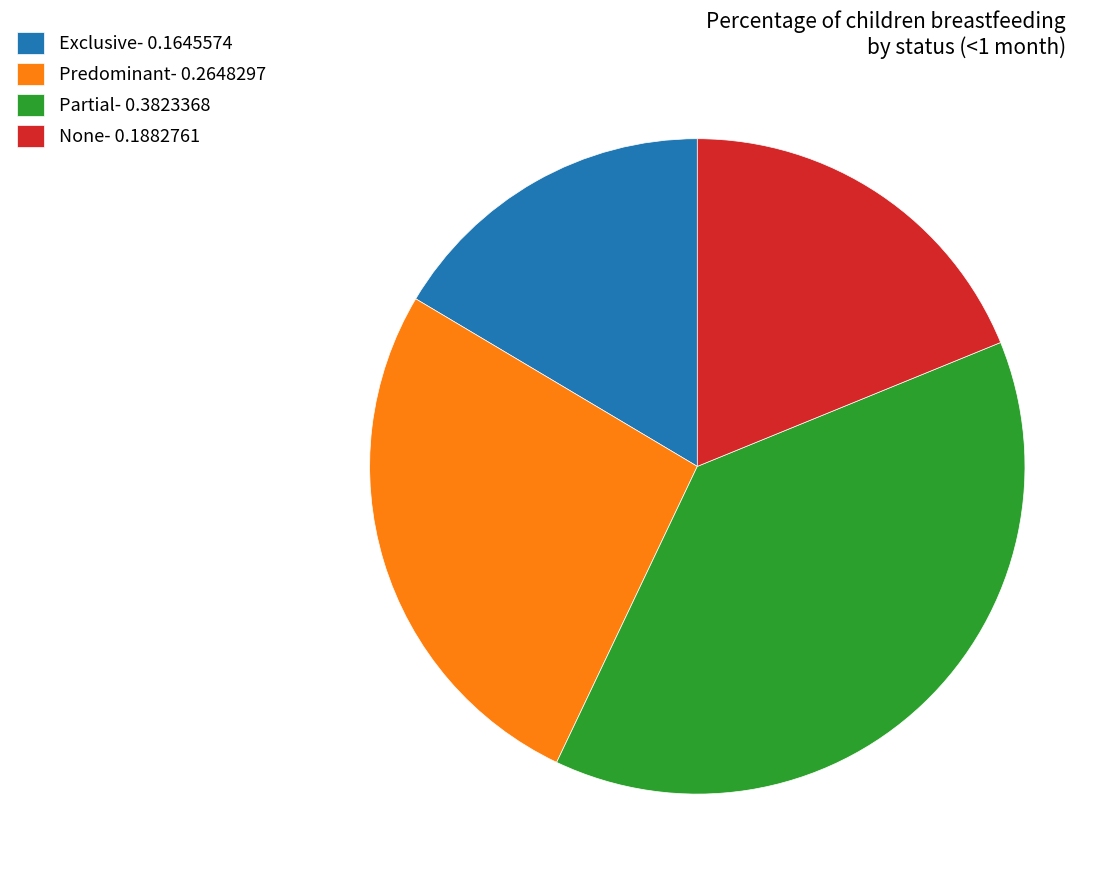

Is the sum of Predominant and Exclusive greater than half?

No